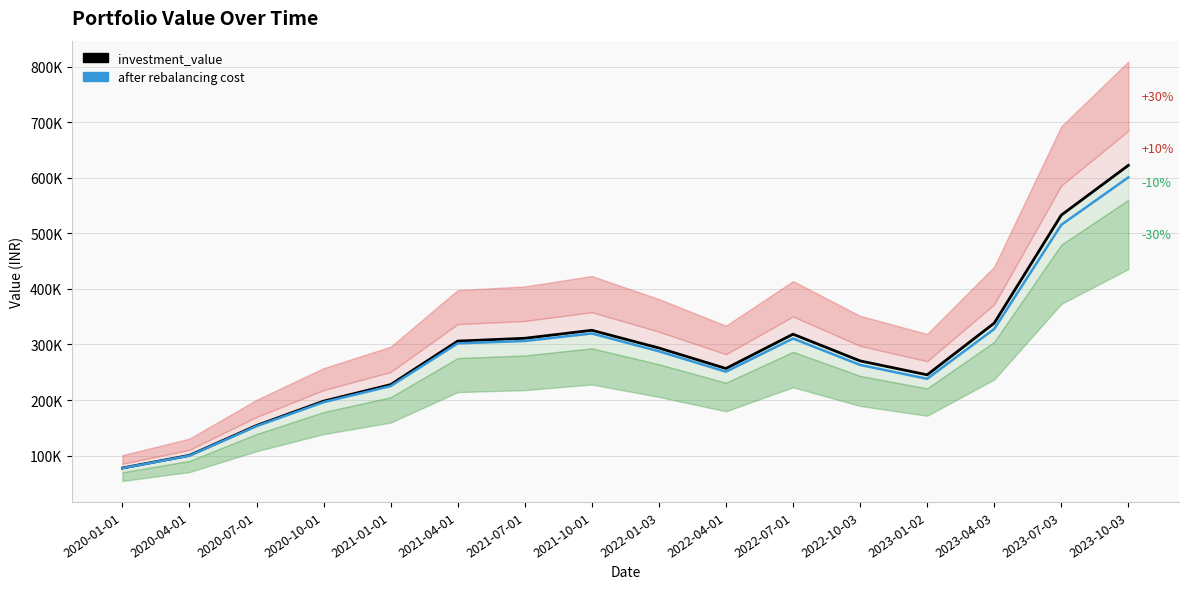

Is the value of after rebalancing cost at 2021-01-01 greater than the value of investment_value at 2023-04-03?

No